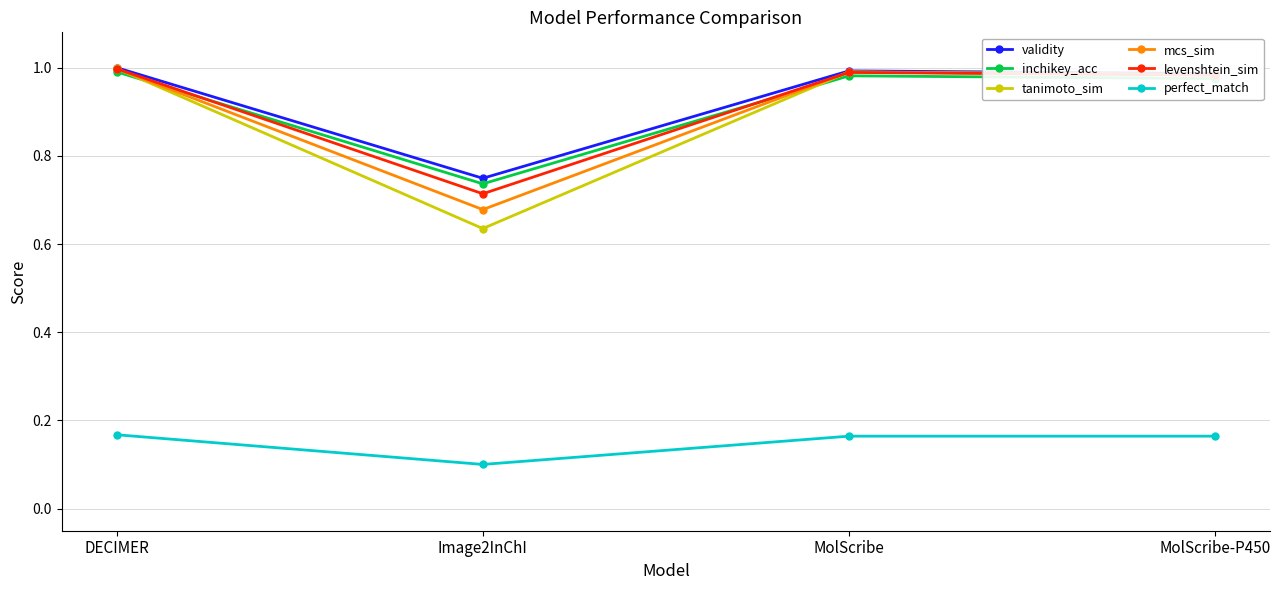

What position from the right is DECIMER?

4